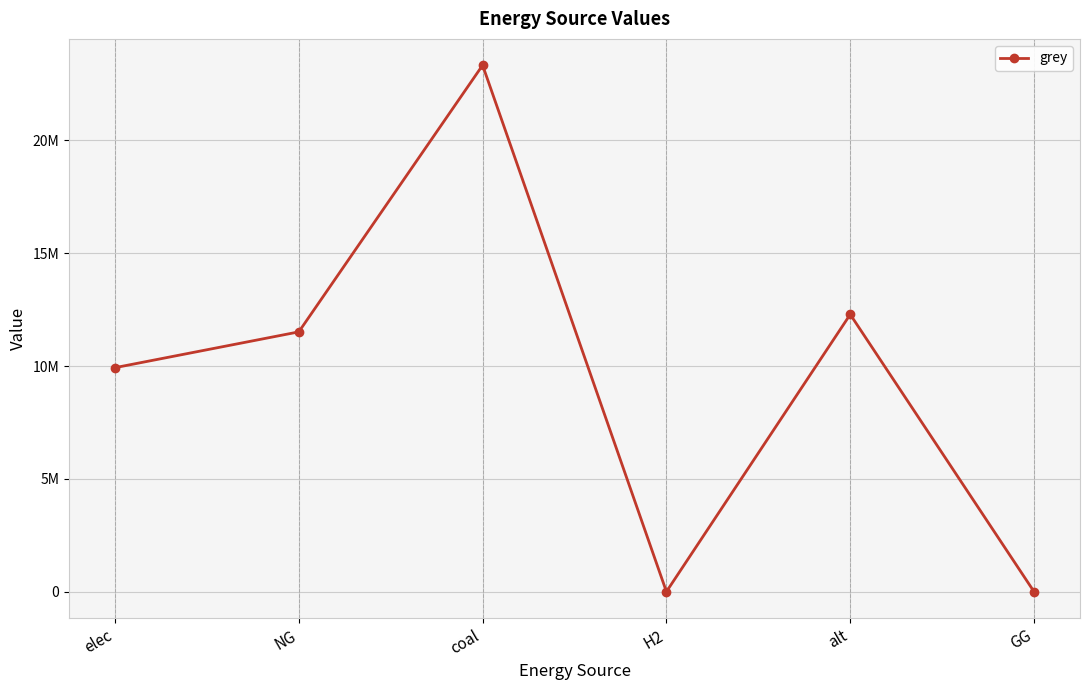

Which category has the highest value across all series?

coal